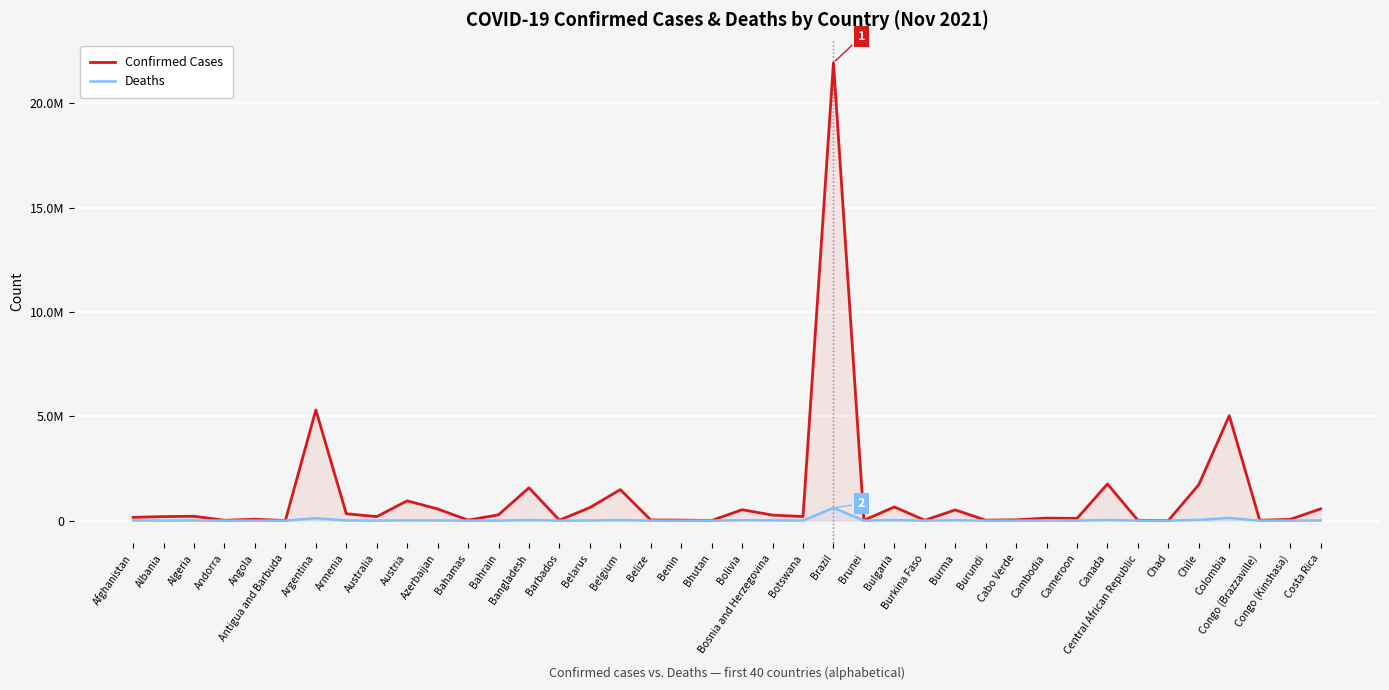

What is the label of the 34th point from the right?

Argentina